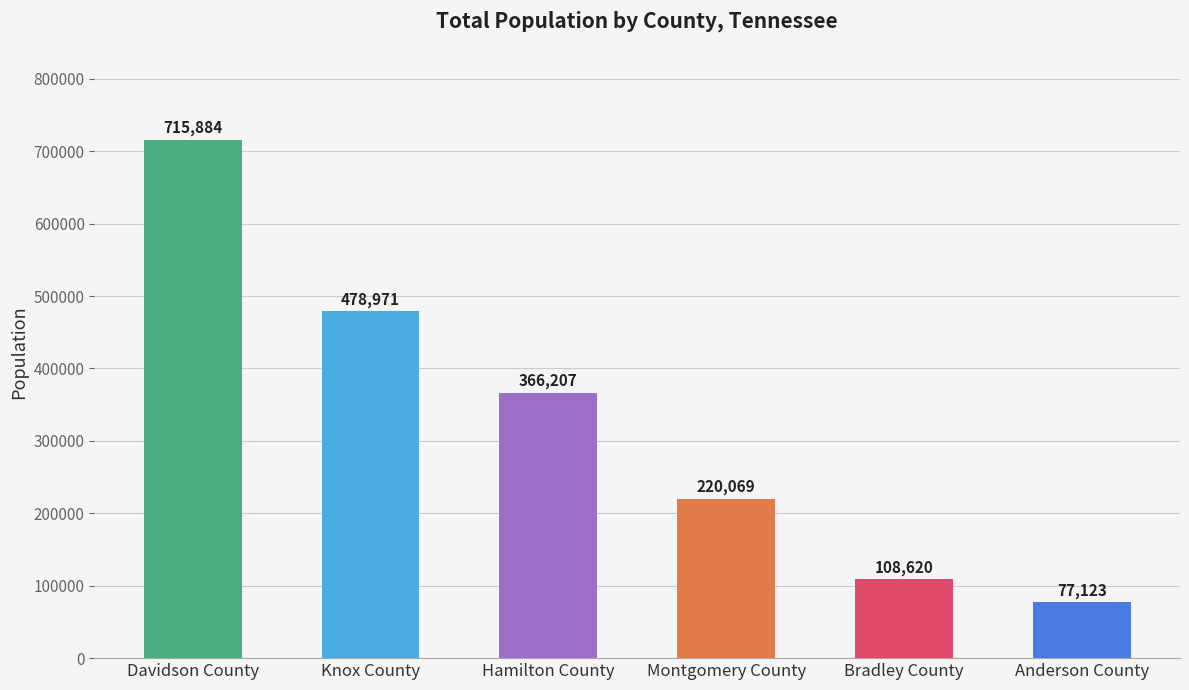

What is the change in value from Davidson County to Montgomery County?

-495815